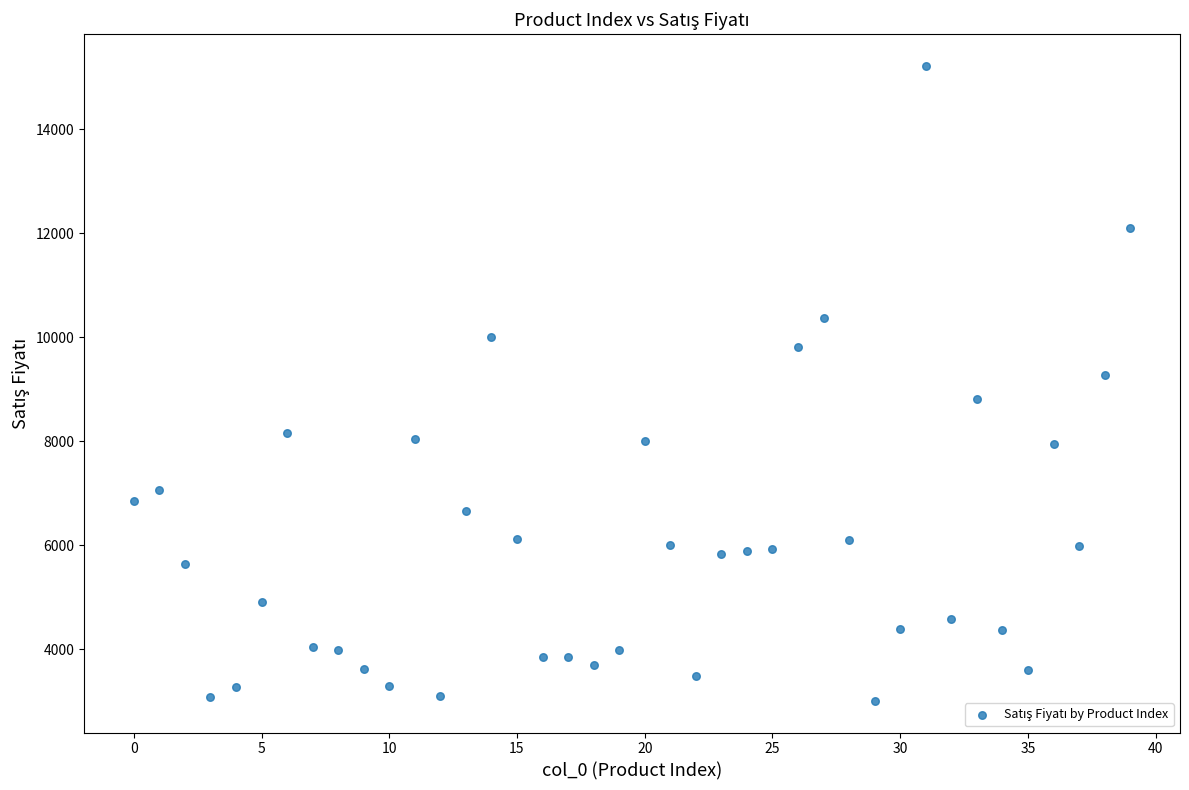

What is the range of Y values (max minus min)?

12206